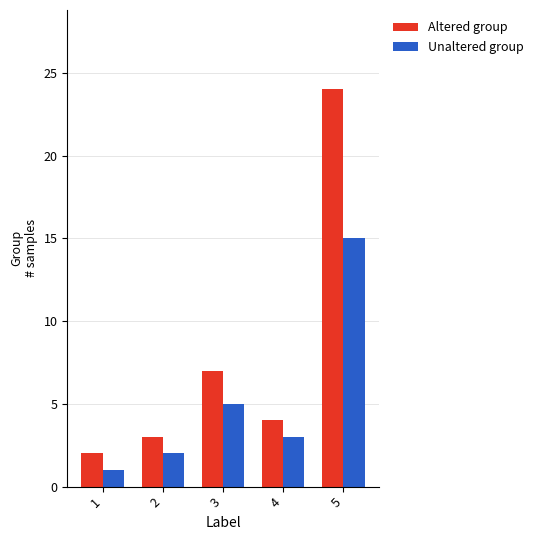

The value of Altered group at 2 is 4. True or false?

False